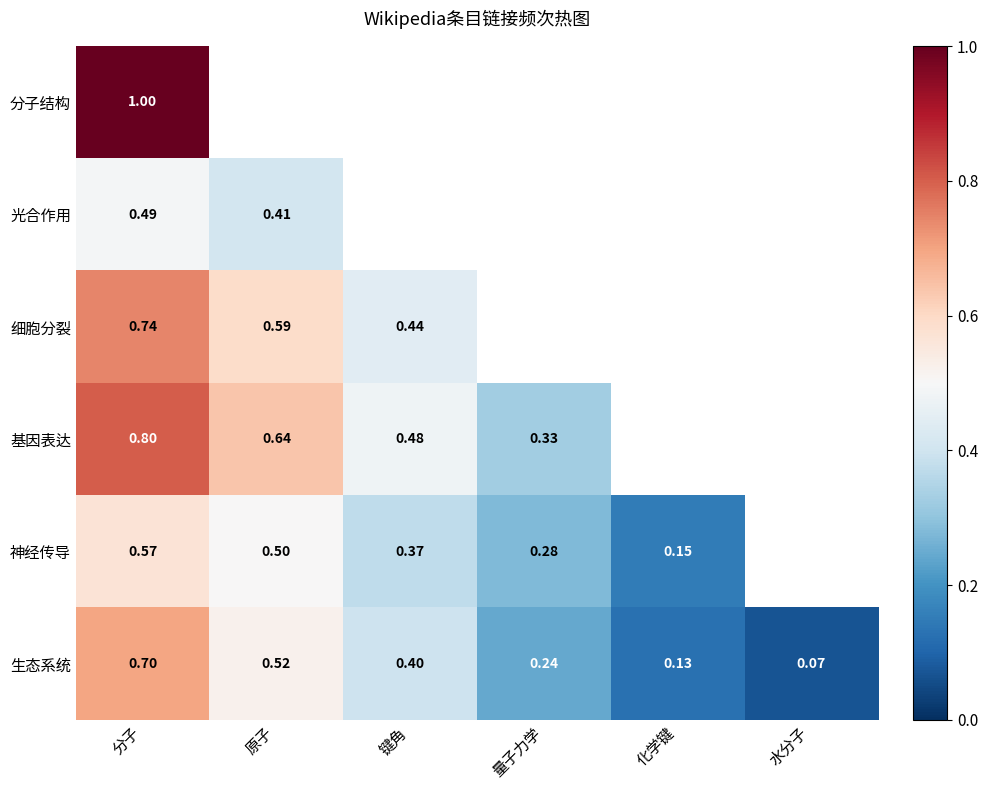

List the labels in order of 生态系统 value, largest first.

分子, 原子, 键角, 量子力学, 化学键, 水分子